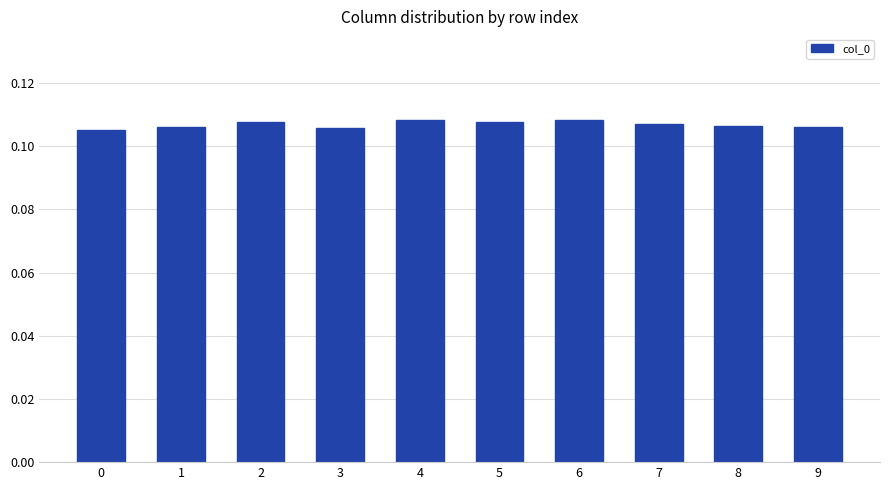

How many bars are there in total?

10